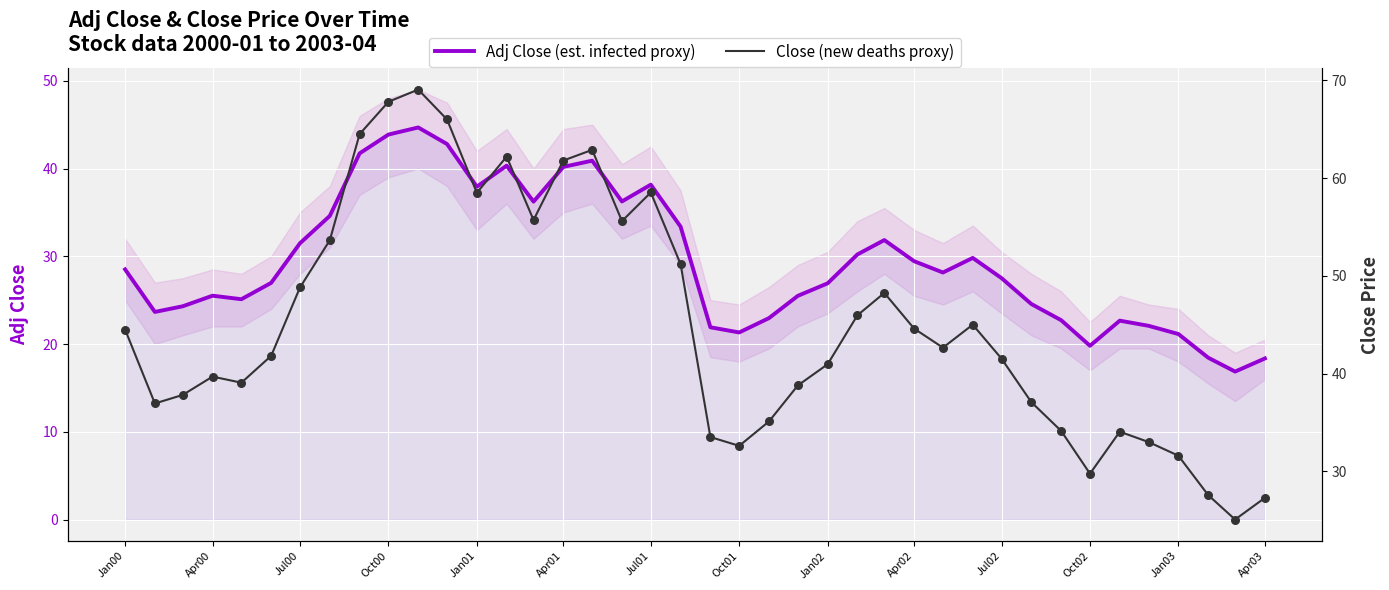

Is it true that Adj Close (est. infected proxy) equals 26.9 at Jan02?

True